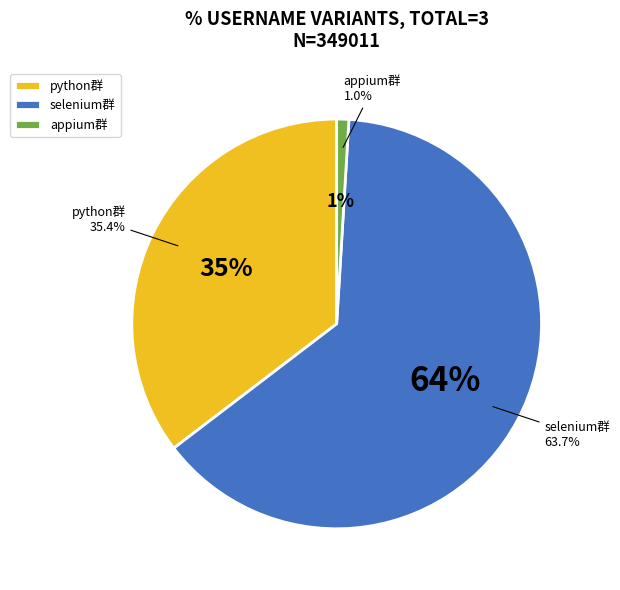

To the nearest percent, what percentage of the pie is appium群?

1%